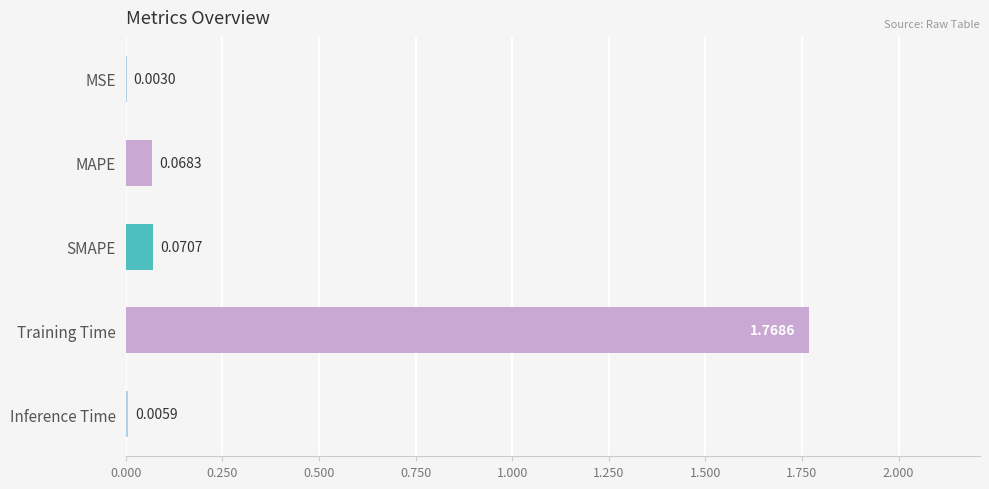

What is the sum of all values?

1.9